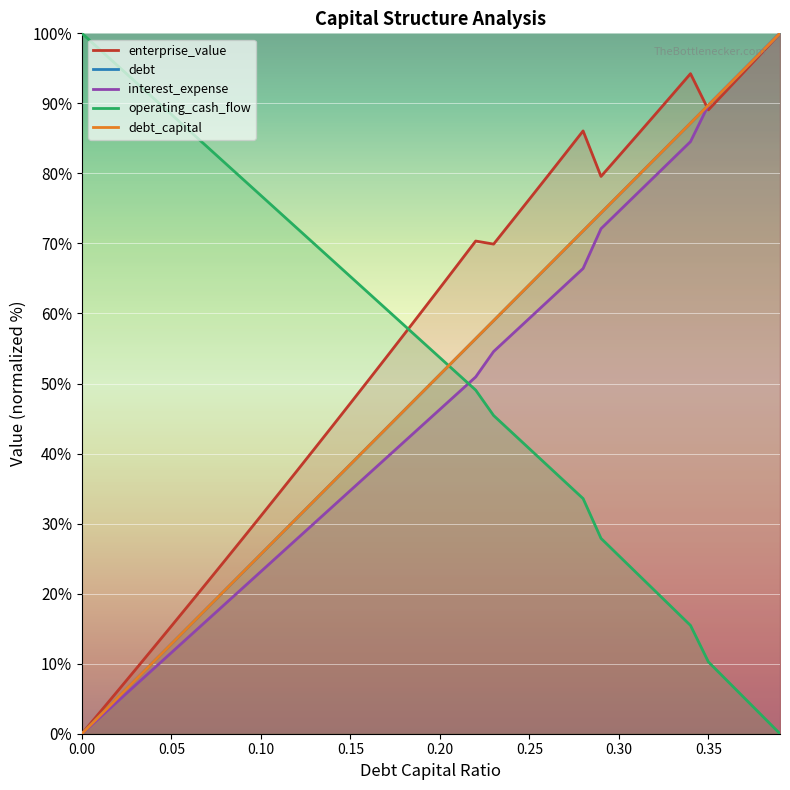

What are all the series names shown in the legend?

debt_capital, enterprise_value, debt, interest_expense, operating_cash_flow